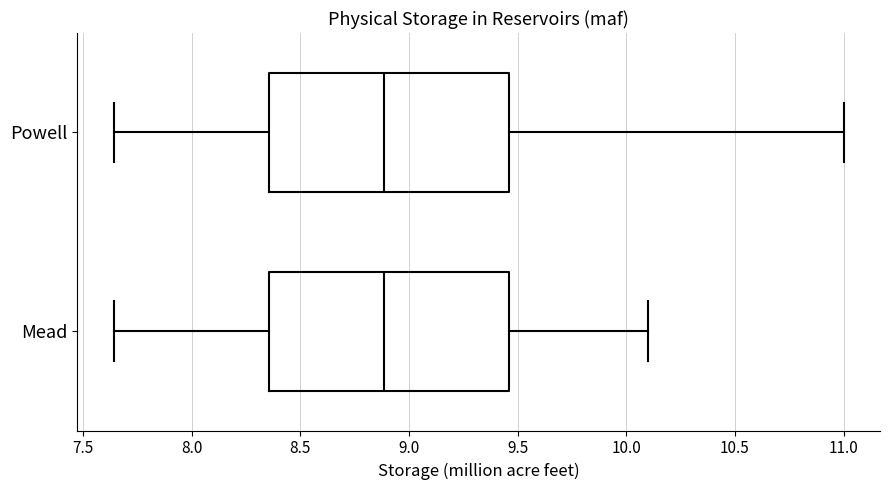

Reading bottom to top, transcribe this box plot: for each box, give where its median line is, the range the box spans, and where its two whiskers end, as read against the x-axis. The values are not printed on the chart, so give them approximately, as read against the axis.

Mead: median 8.90, box 8.35 to 9.45, whiskers 7.65 to 10.10
Powell: median 8.90, box 8.35 to 9.45, whiskers 7.65 to 11.00